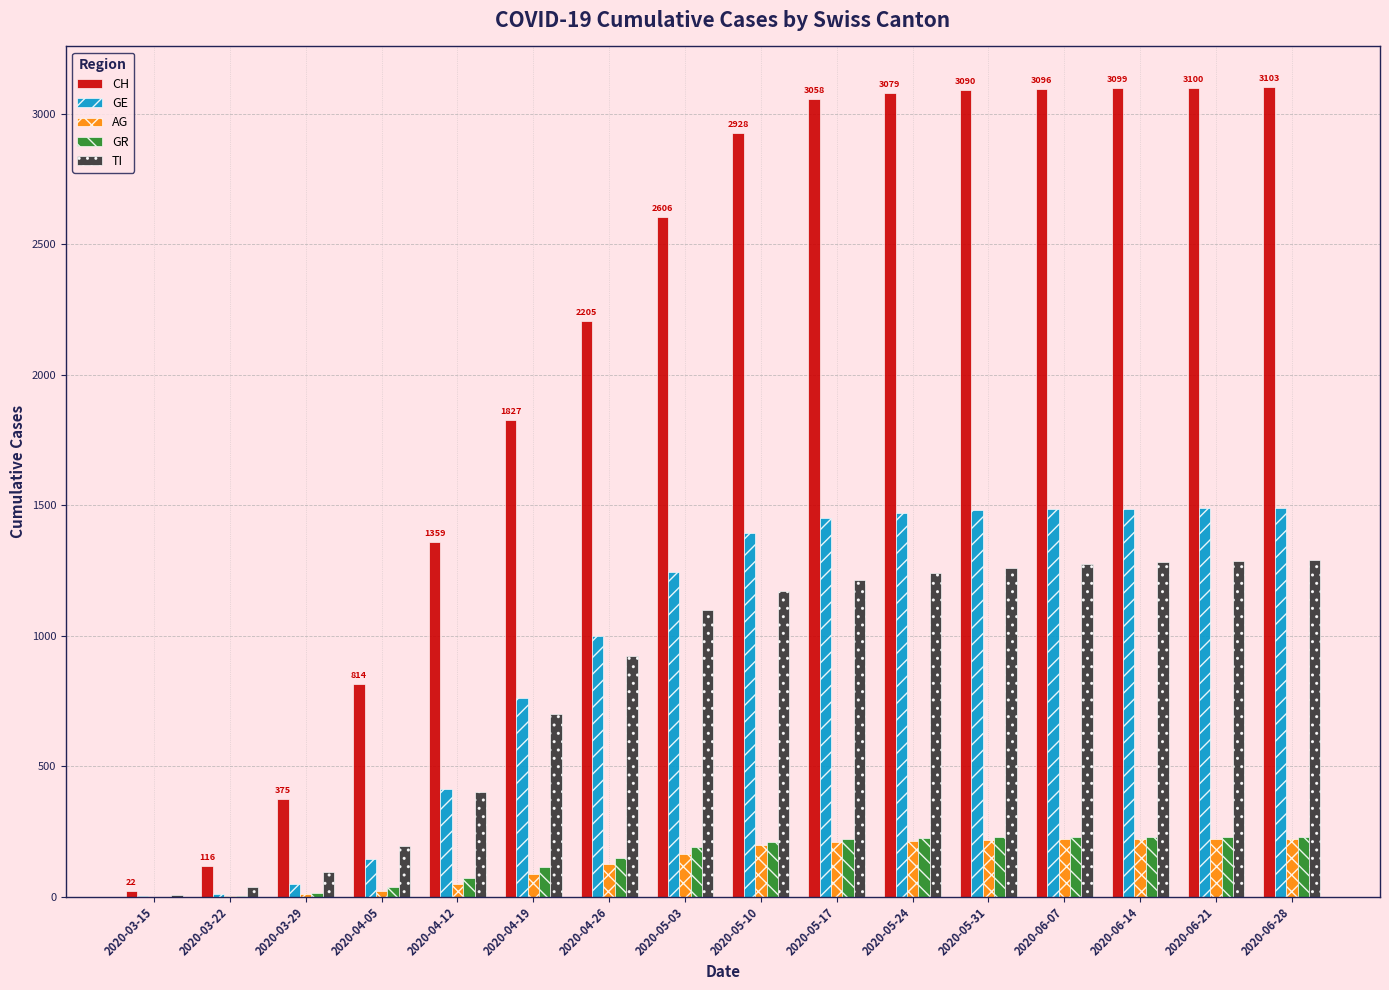

What is the difference between the GR values at 2020-05-10 and 2020-04-05?

174